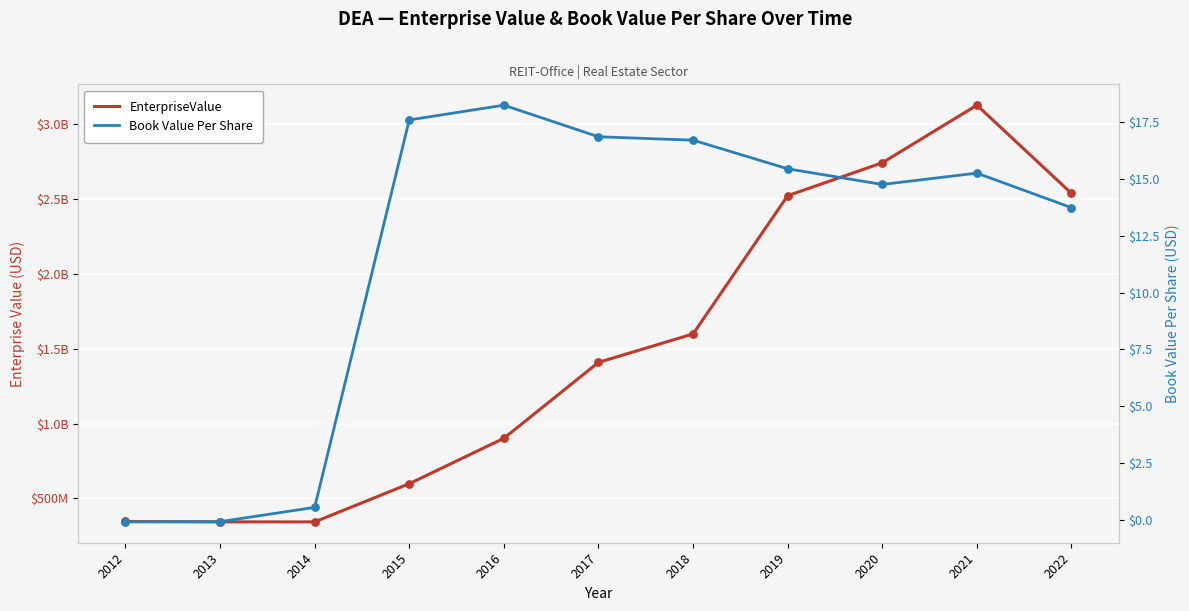

Which series has the largest total across all categories?

EnterpriseValue